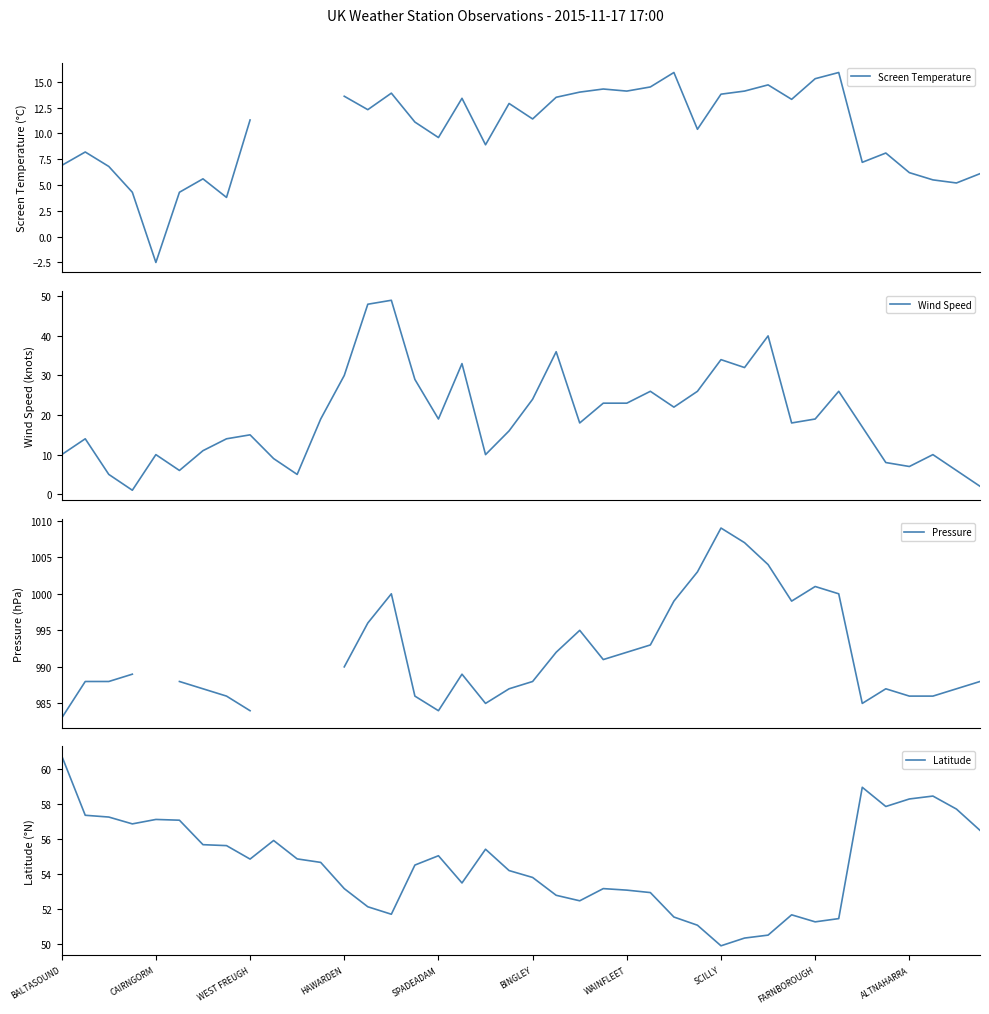

What is the label of the 36th point from the left?

35